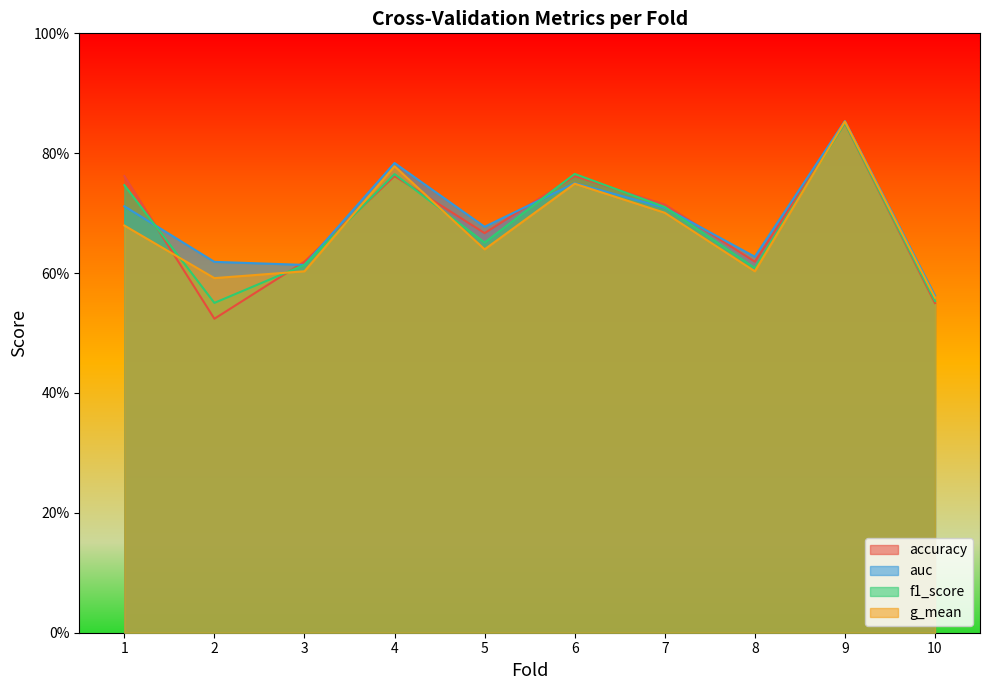

How many lines are shown in the chart?

4